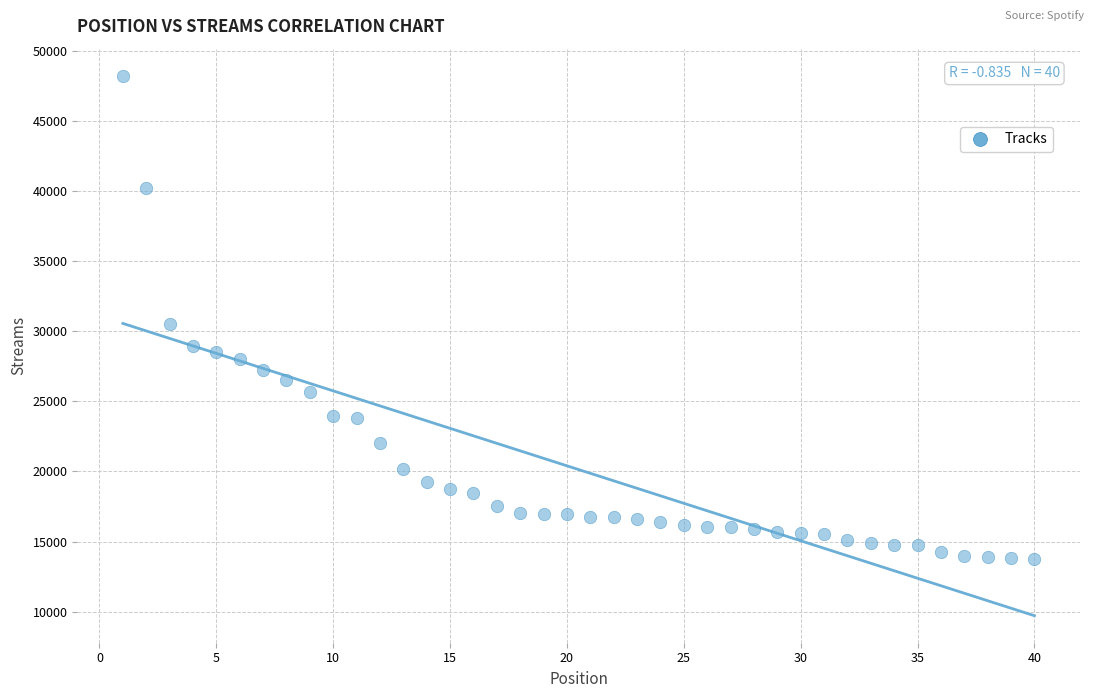

What Y value in the scatter plot is closest to 30980?

30501